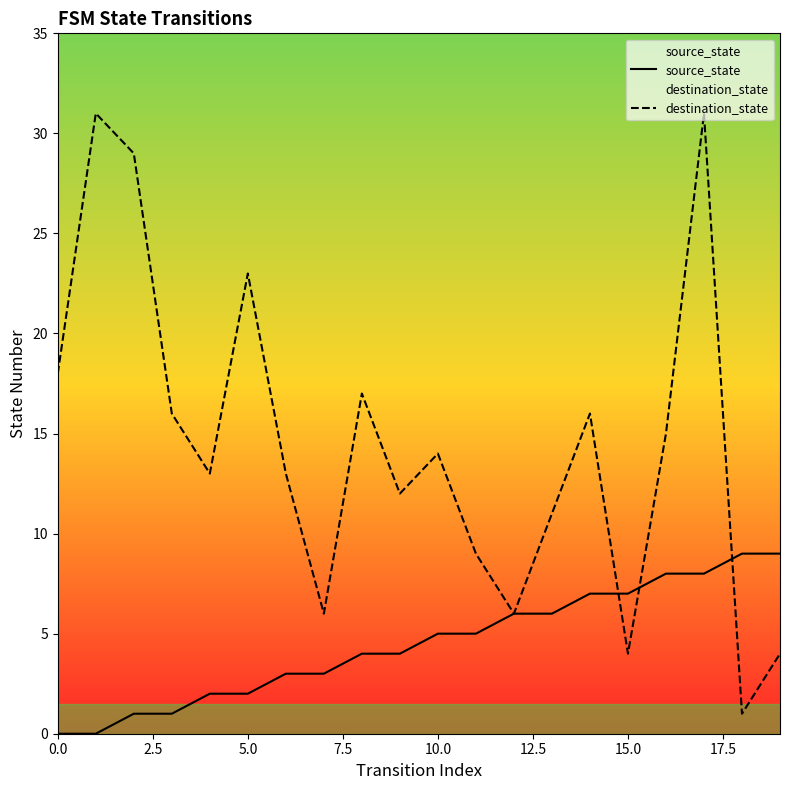

Which series ends up on top after the final intersection of destination_state and source_state?

source_state